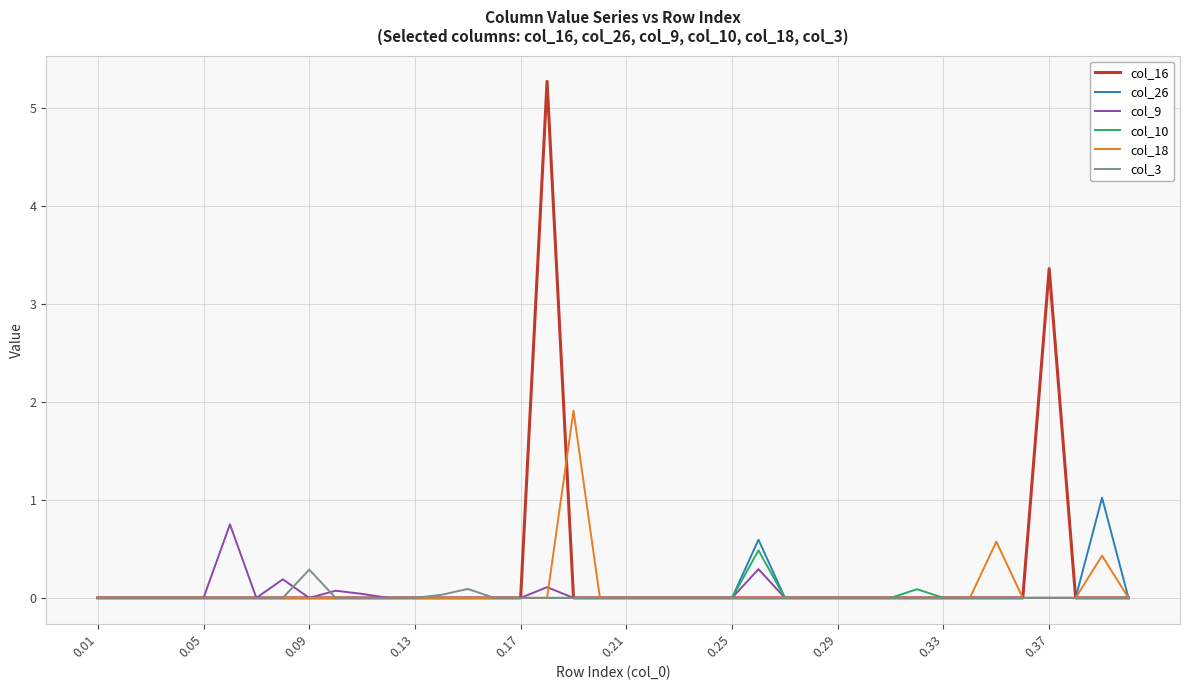

What is the maximum value shown in the chart?

5.3